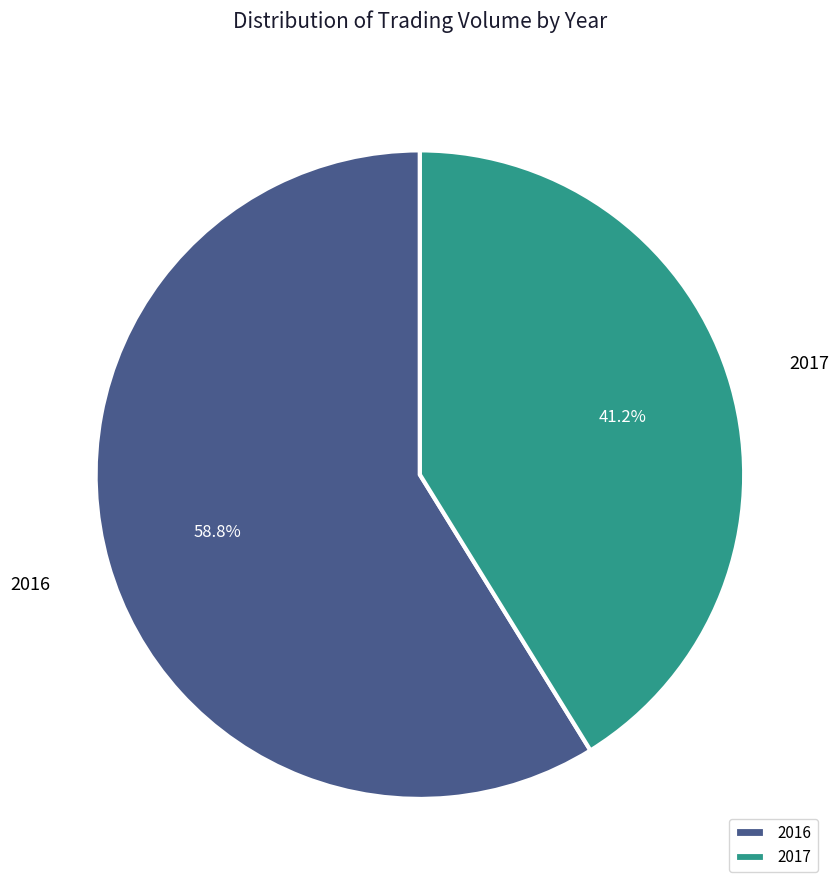

Which has a higher value, 2016 or 2017?

2016